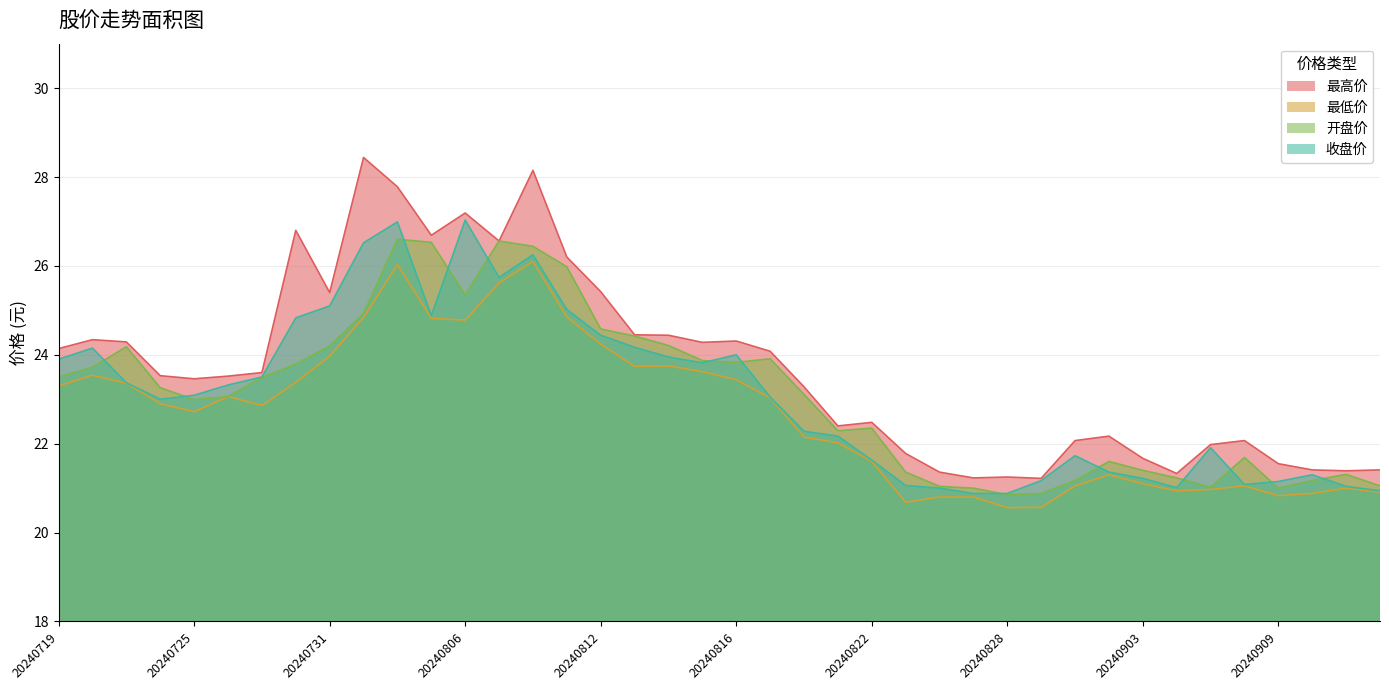

What is the spread (max minus min) of values at 20240719?

0.8